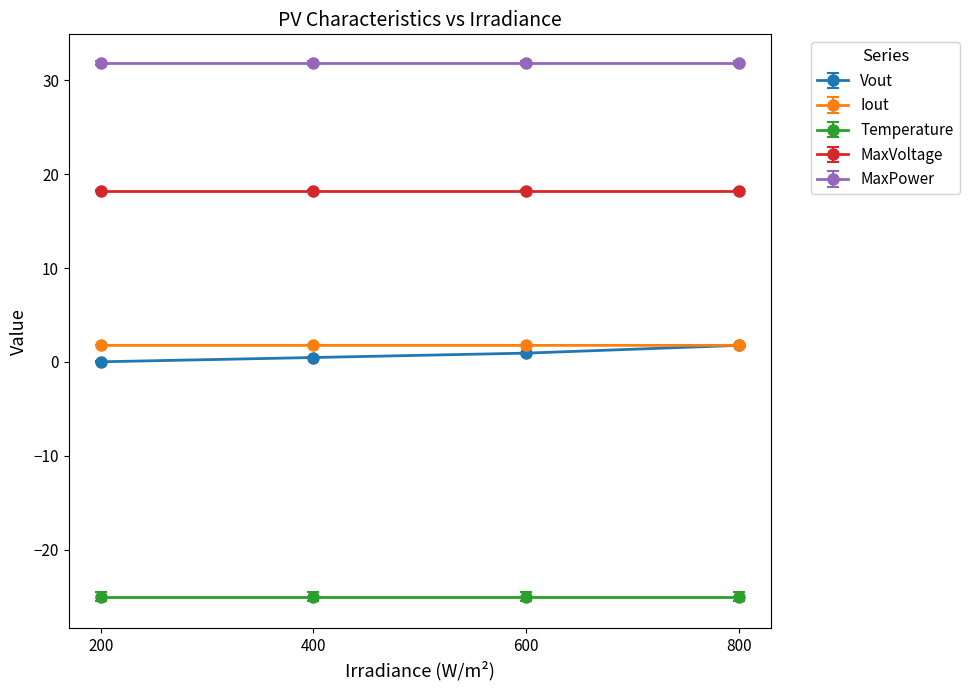

What is the spread (max minus min) of values at 800?

56.8